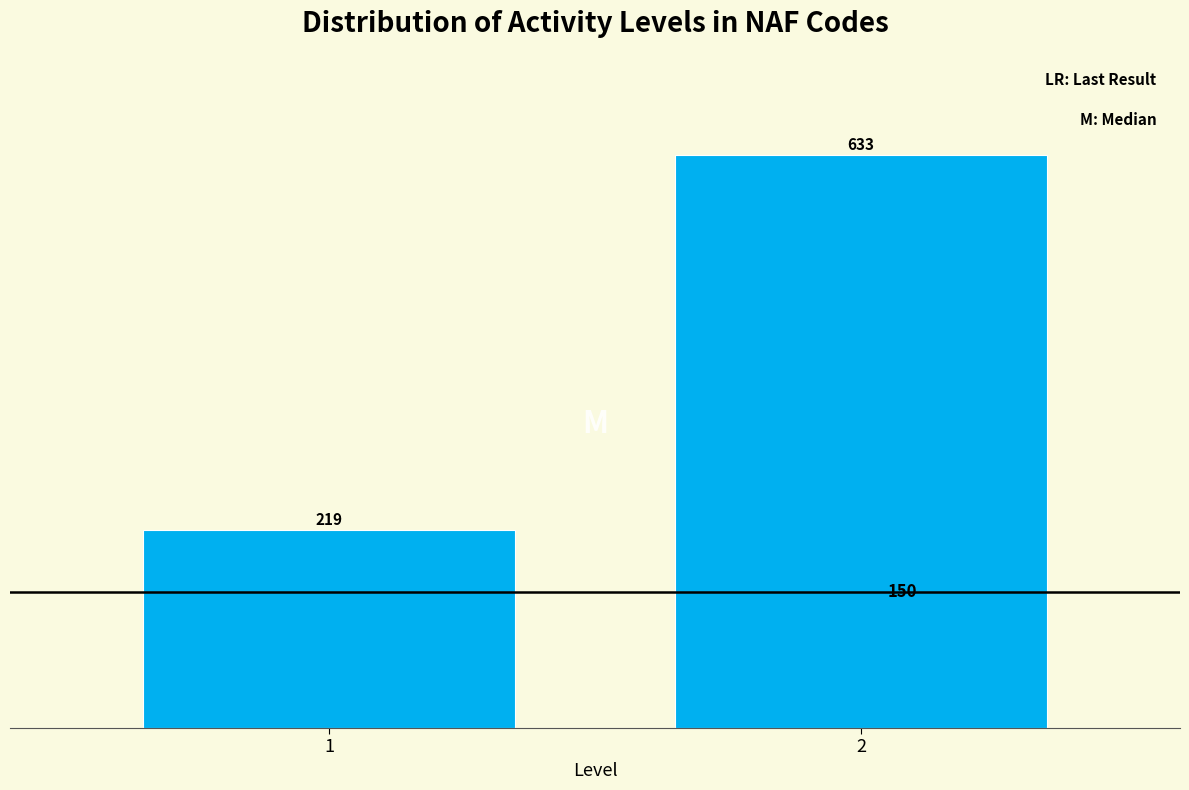

Reading right to left, transcribe all the data shown in this chart.

2=633	1=219